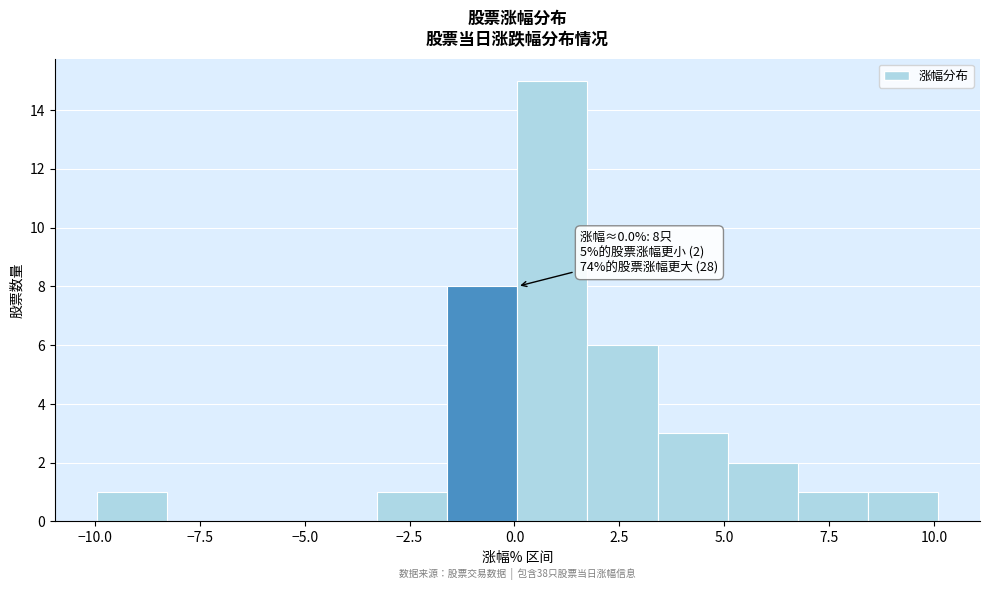

Read against the x-axis, roughly where is the centre of the tallest bar?

1.0